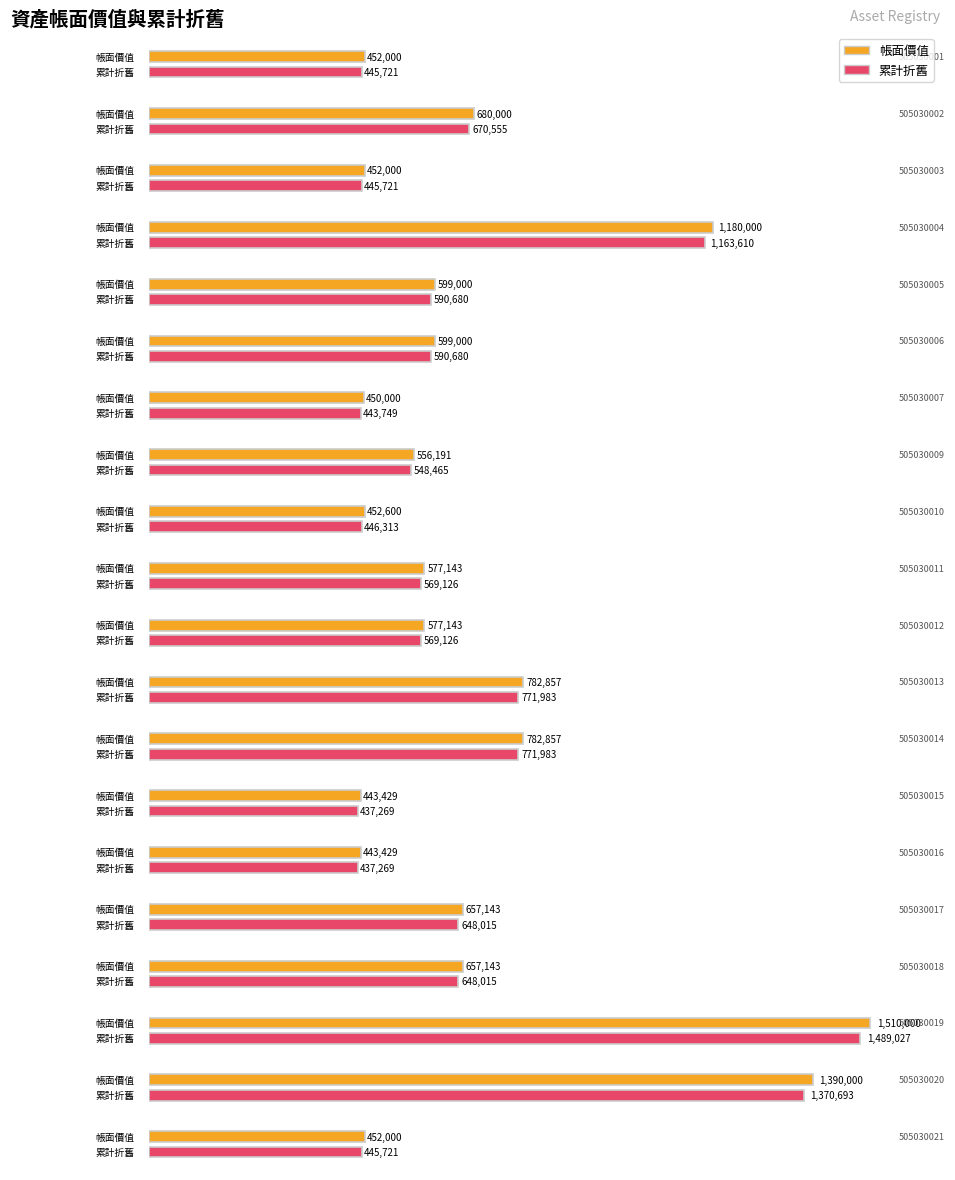

How many data points in 累計折舊 are less than 590680?

10